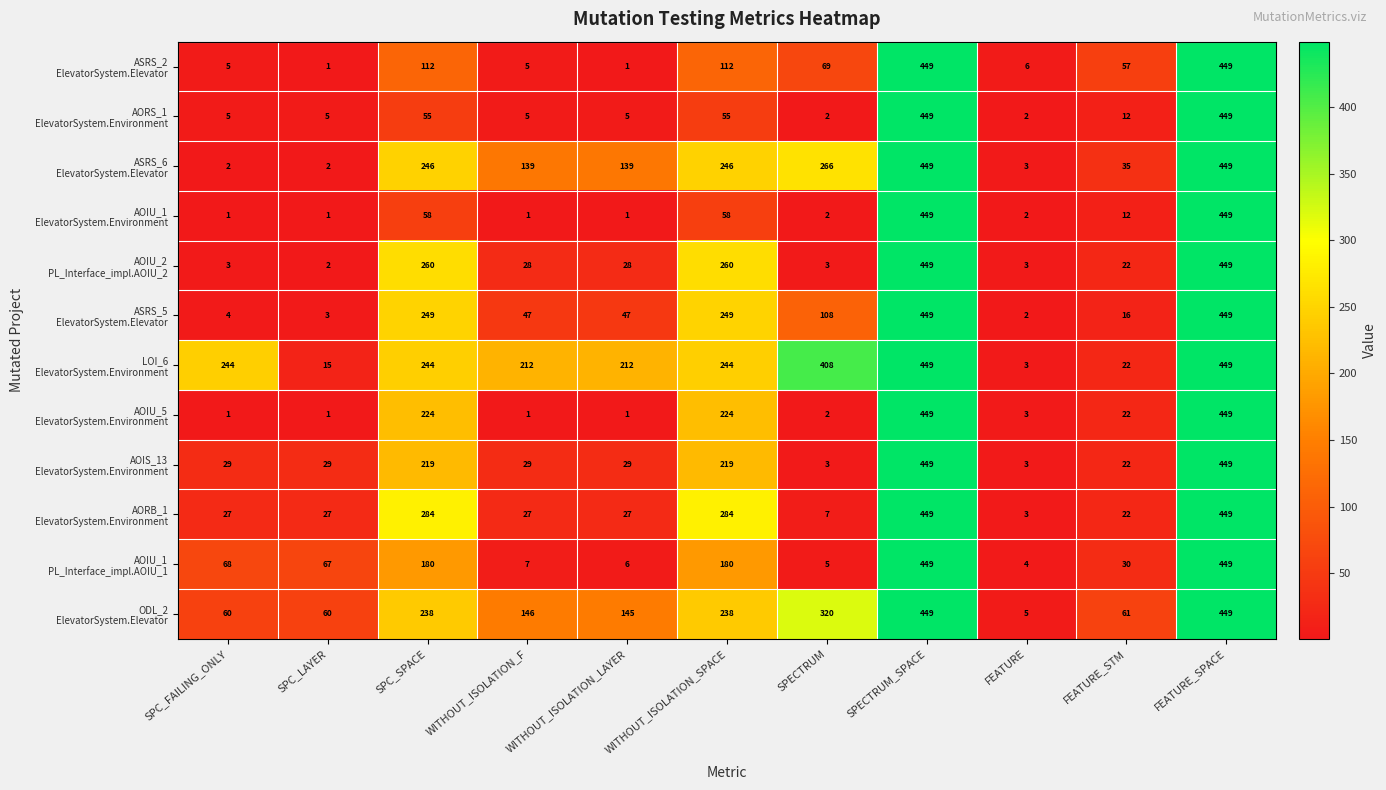

What is the total value across all series at SPC_SPACE?

2369